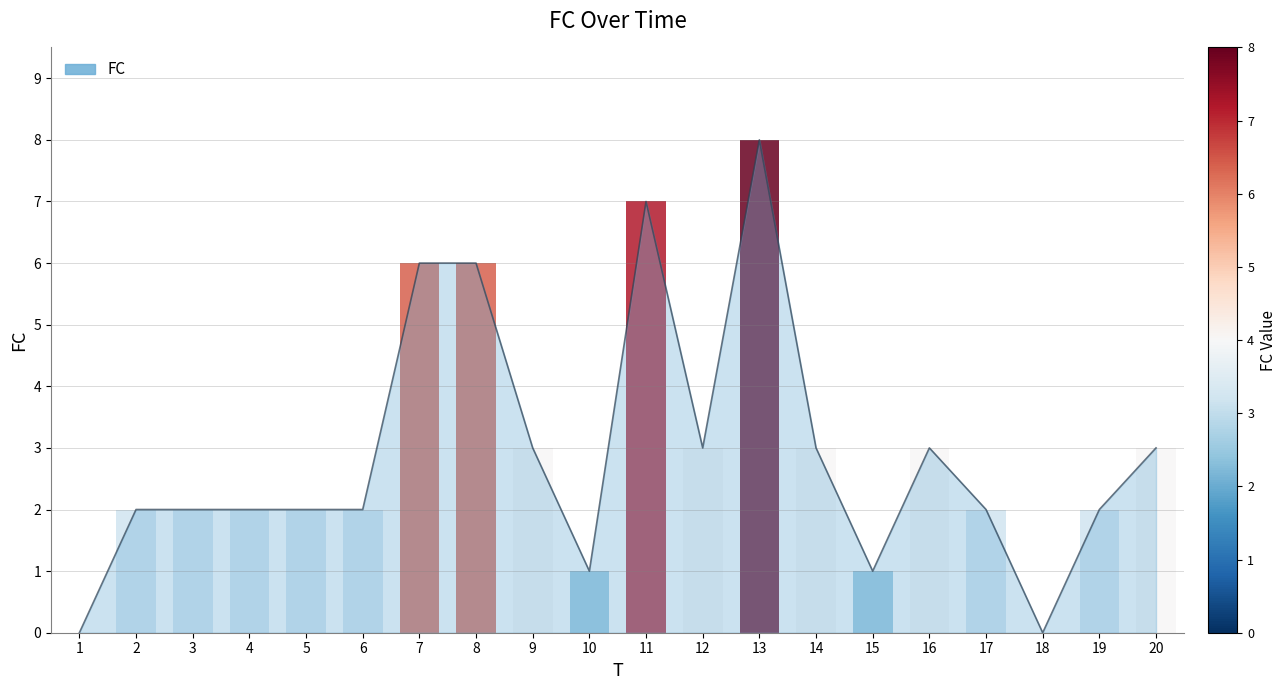

Reading left to right, list all the values displayed in this chart.

1=0	2=2	3=2	4=2	5=2	6=2	7=6	8=6	9=3	10=1	11=7	12=3	13=8	14=3	15=1	16=3	17=2	18=0	19=2	20=3